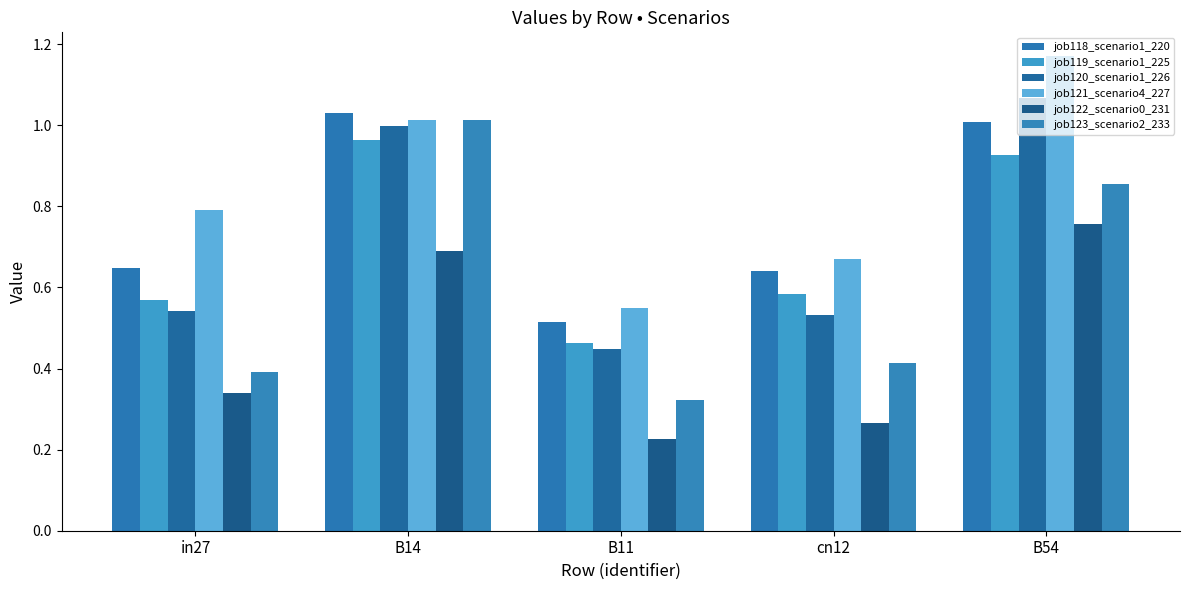

How many groups of bars are there?

5